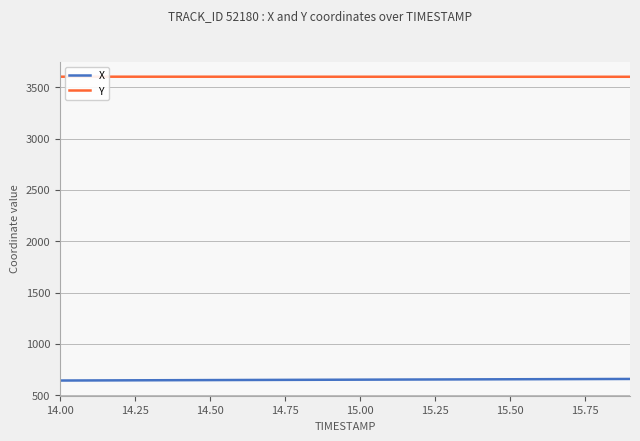

True or false: Y and X cross at least once.

False